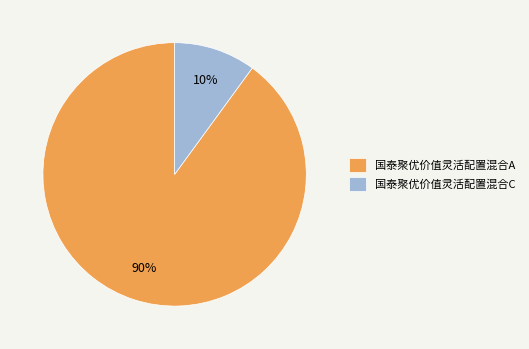

Which category has the smallest portion of the pie?

国泰聚优价值灵活配置混合C